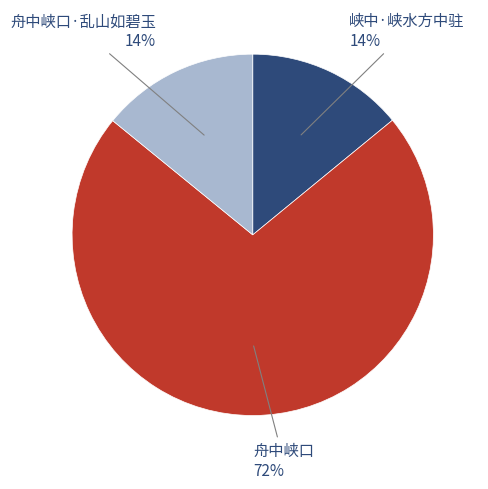

The 舟中峡口·乱山如碧玉 slice represents 14% of the pie. True or false?

True